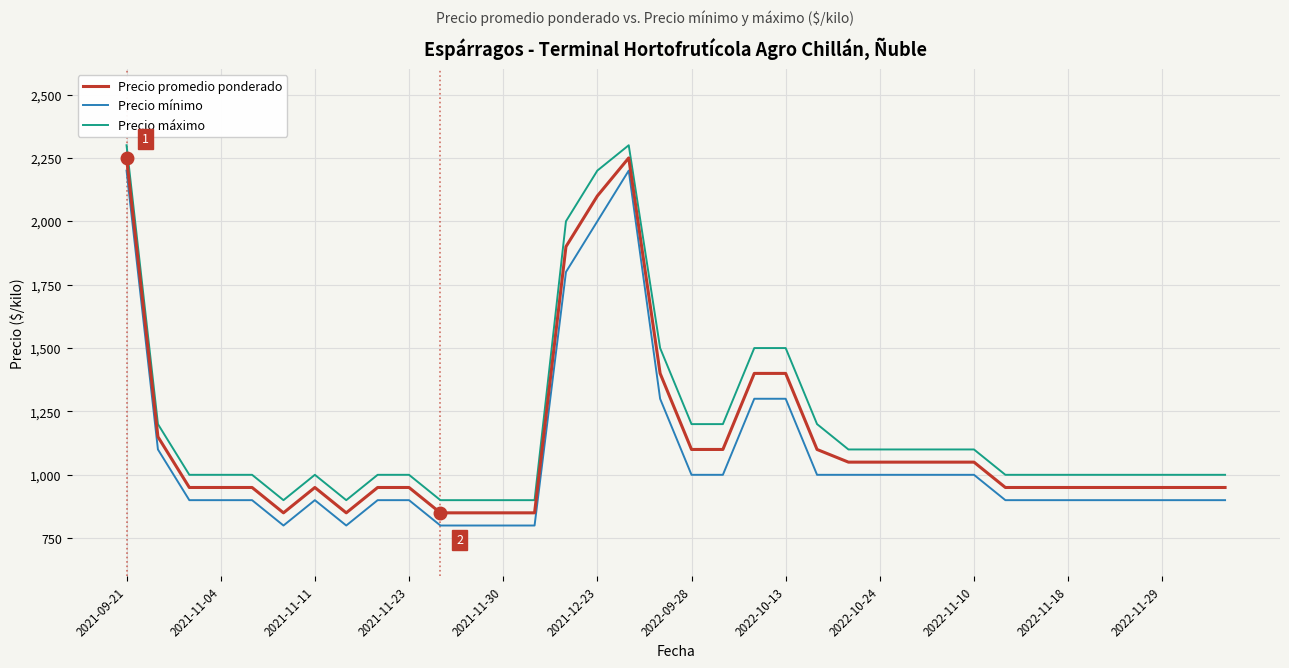

True or false: Precio promedio ponderado and Precio máximo intersect in this chart.

False